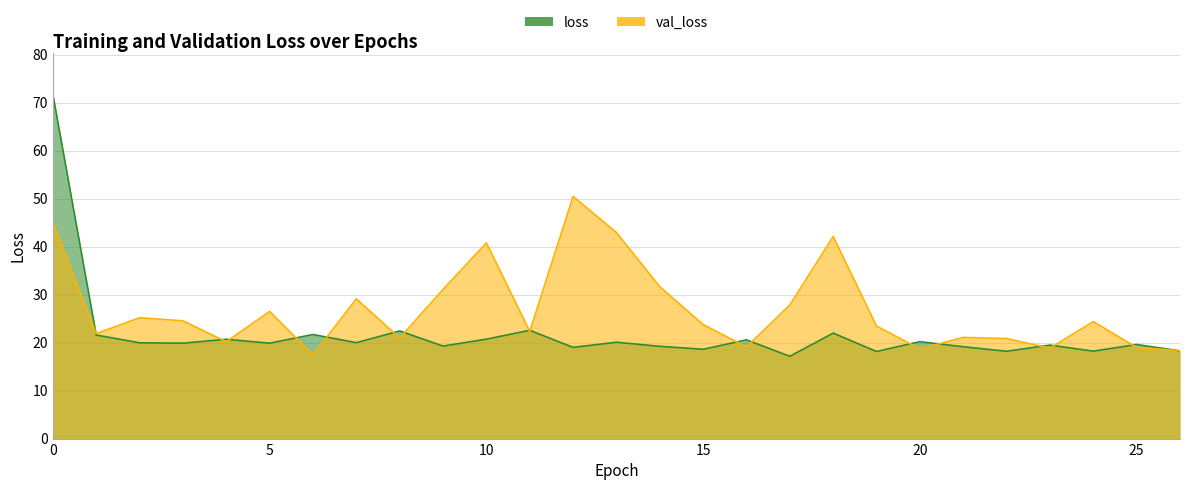

Rank the series by their average value, from lowest to highest.

loss, val_loss